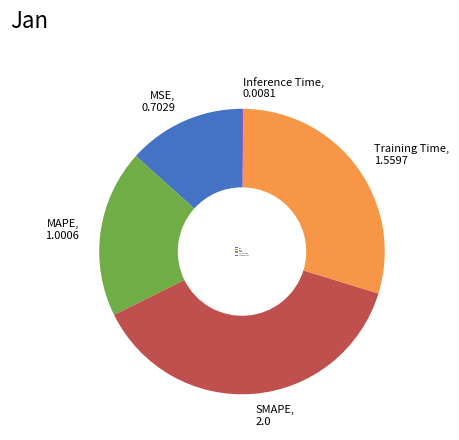

Does MSE account for over 50% of the chart?

No